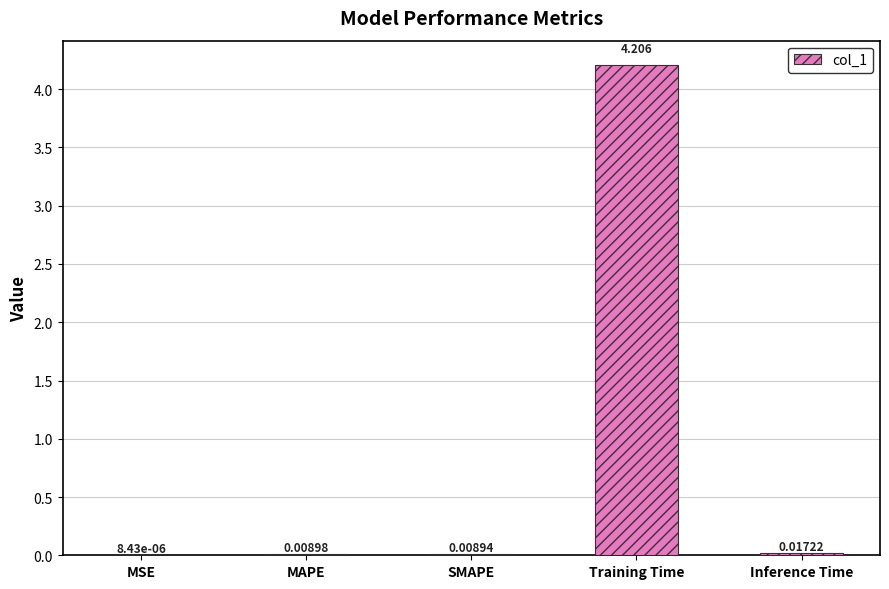

Between SMAPE and MSE, which is larger?

SMAPE